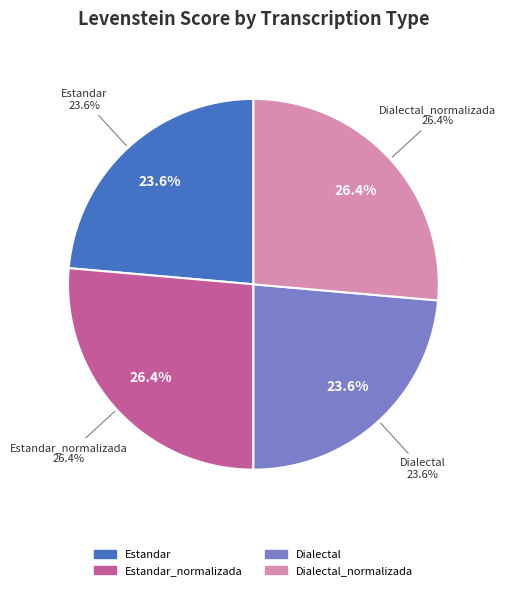

How many slices are in this pie chart?

4